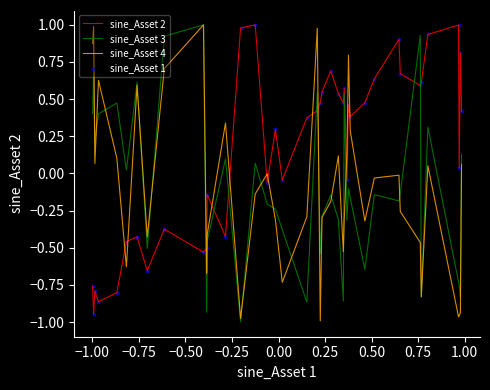

Which series has the largest total across all categories?

sine_Asset 2